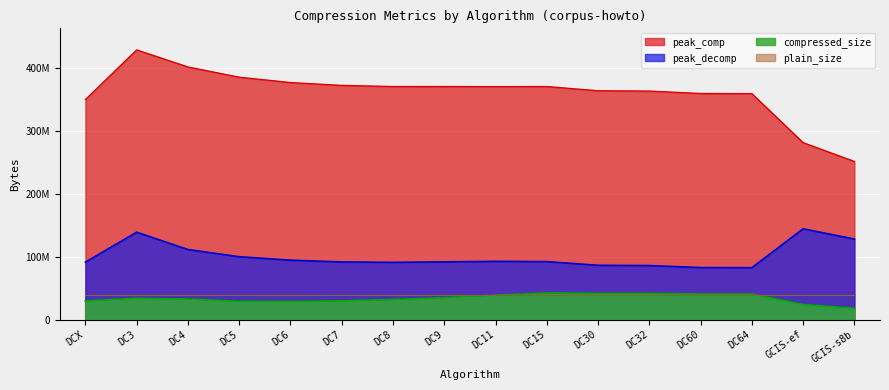

The value of peak_comp at DC60 is 153802327. True or false?

False